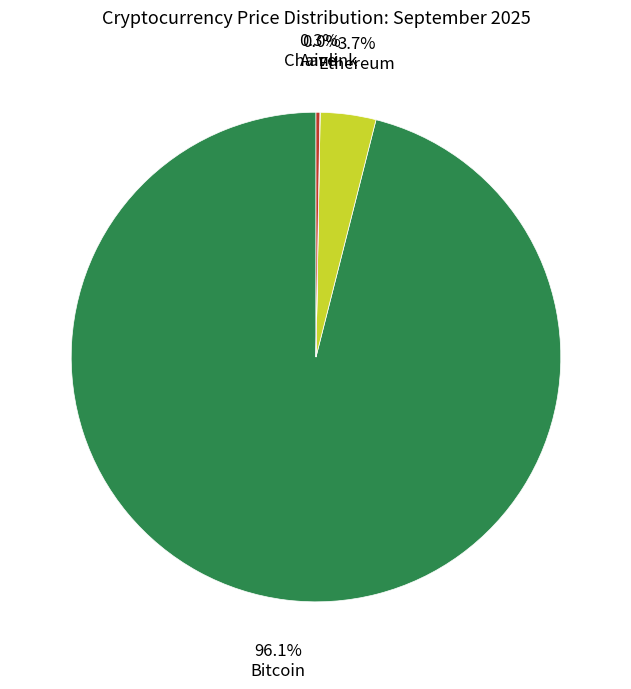

Count the number of slices in the pie.

4